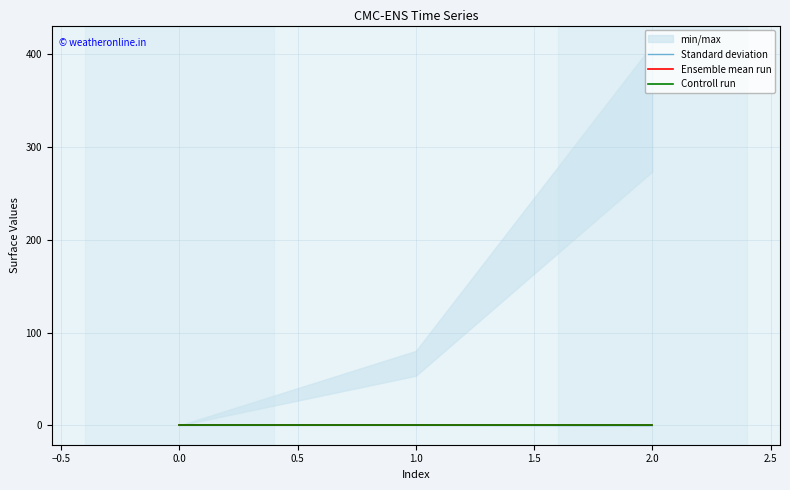

Which series has the largest total across all categories?

Ensemble mean run